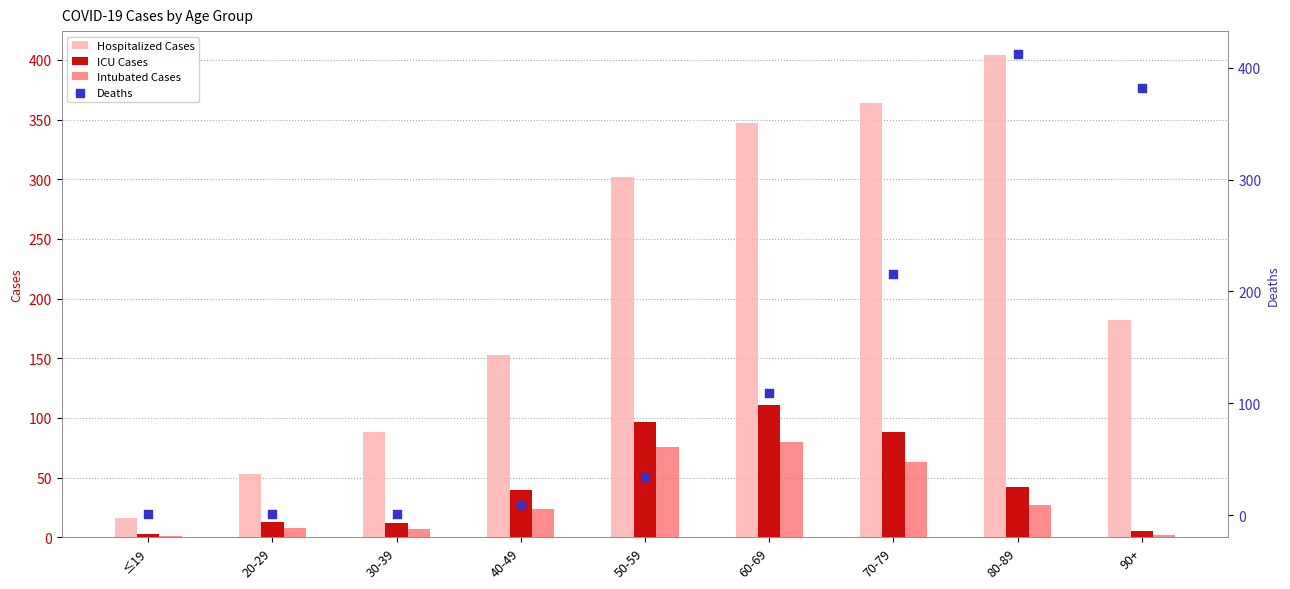

What is the total value across all series at 50-59?

509